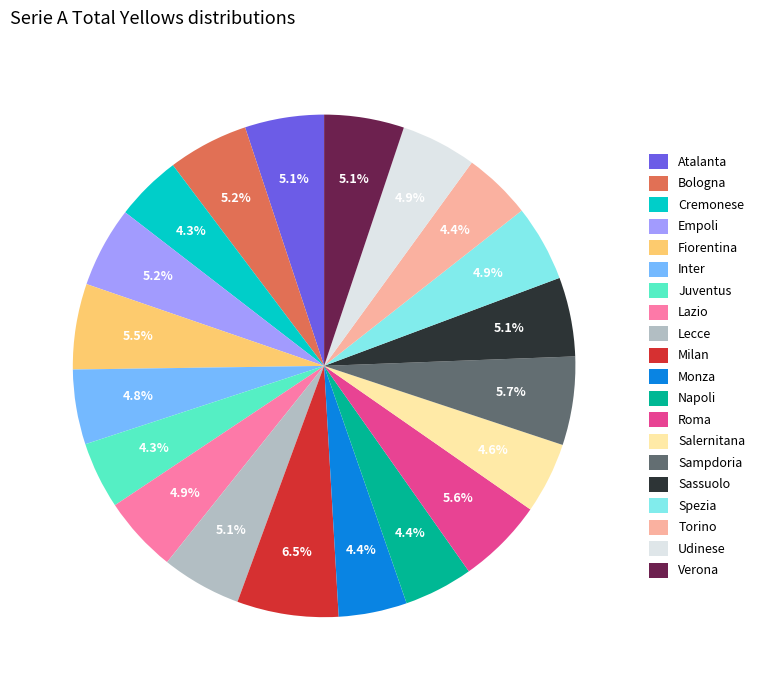

Which has a higher value, Juventus or Inter?

Inter